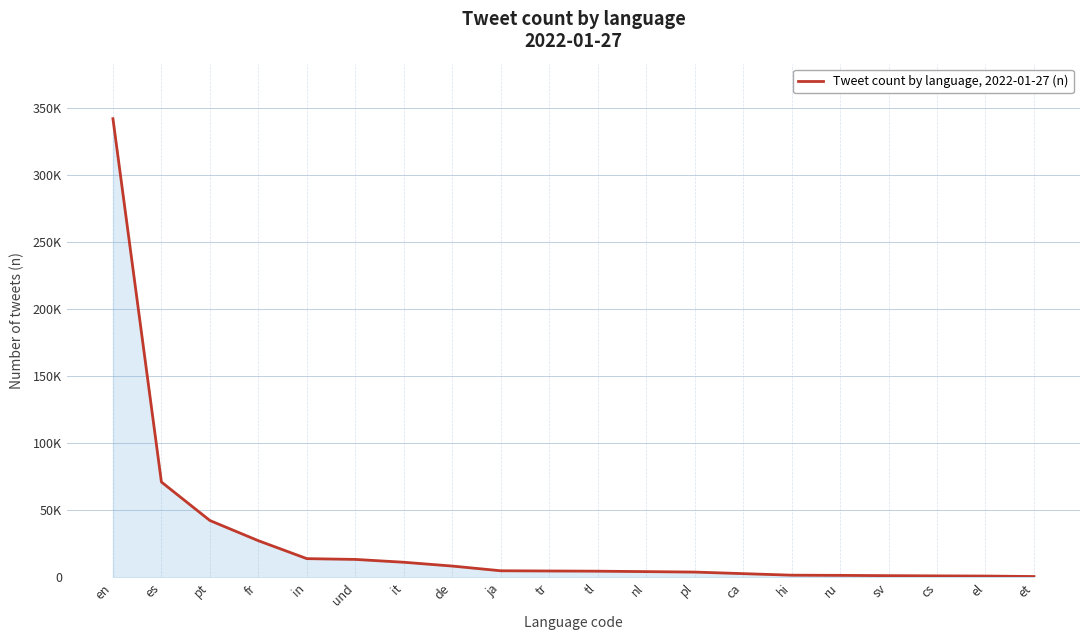

Does the chart have visible grid lines?

Yes